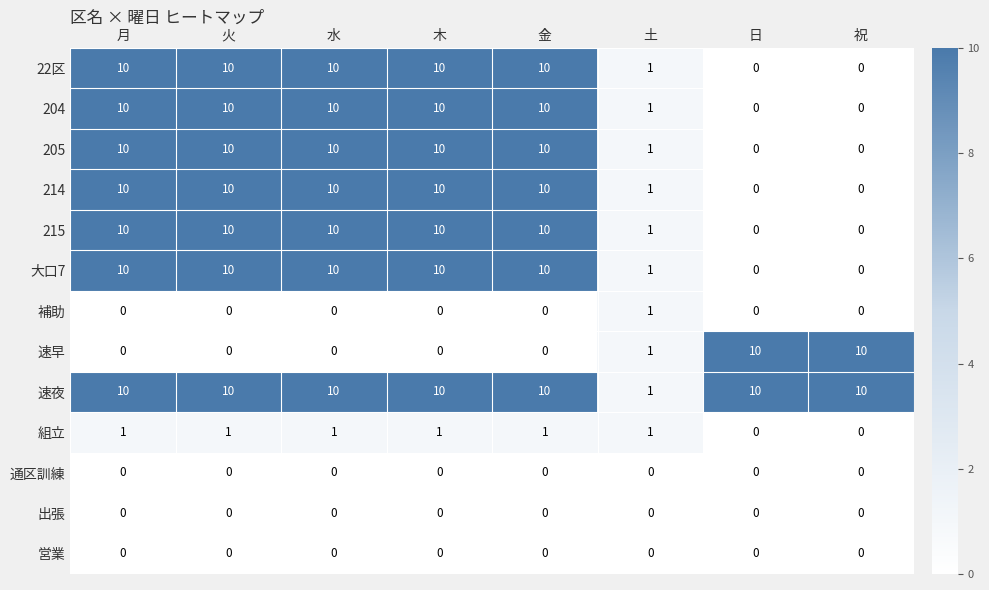

Which series has the widest spread of values?

22区